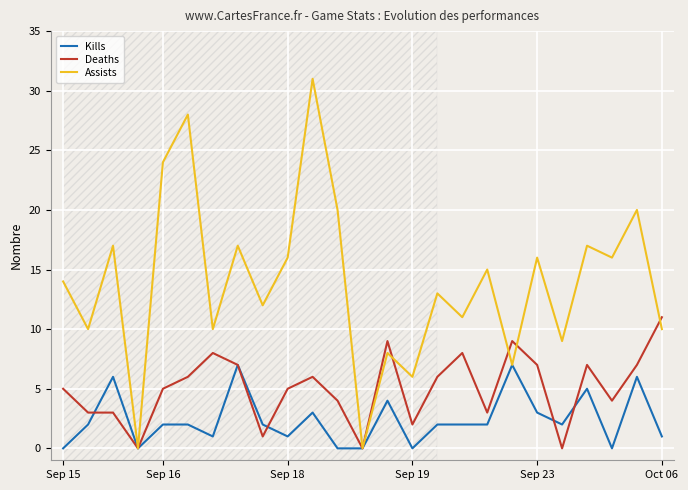

How many lines are shown in the chart?

3